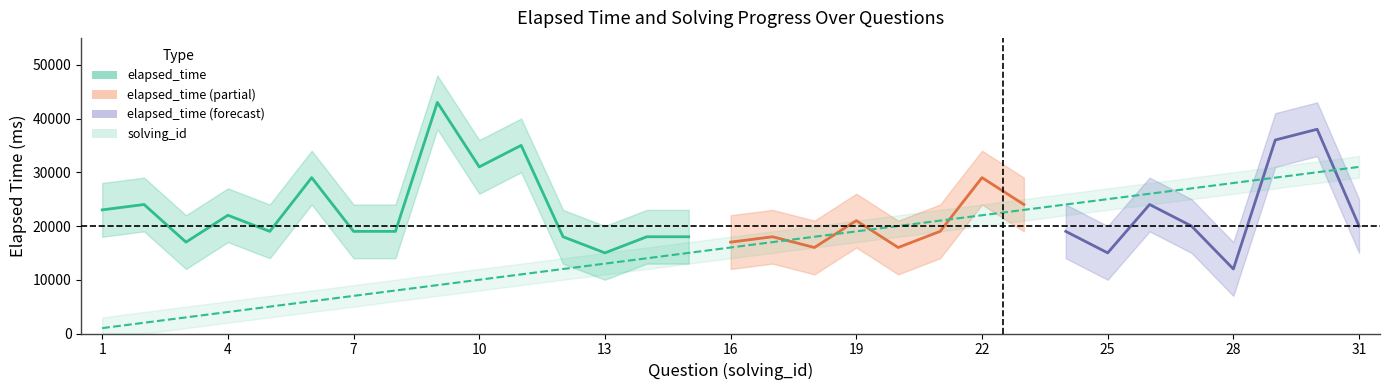

Which series changed the most between 6 and 9?

elapsed_time